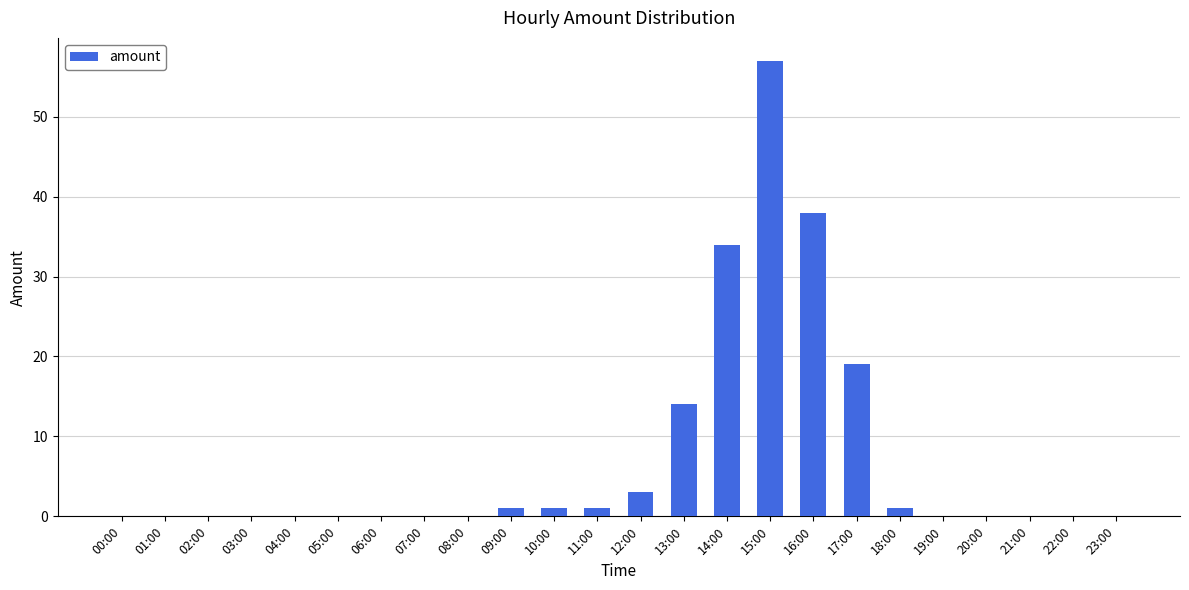

Between 15:00 and 07:00, which is larger?

15:00